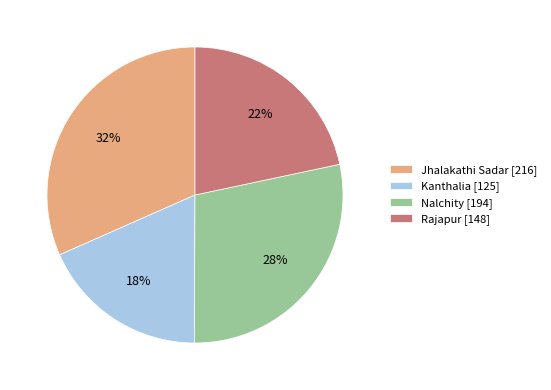

Do Nalchity and Jhalakathi Sadar together represent more than half of the pie?

Yes